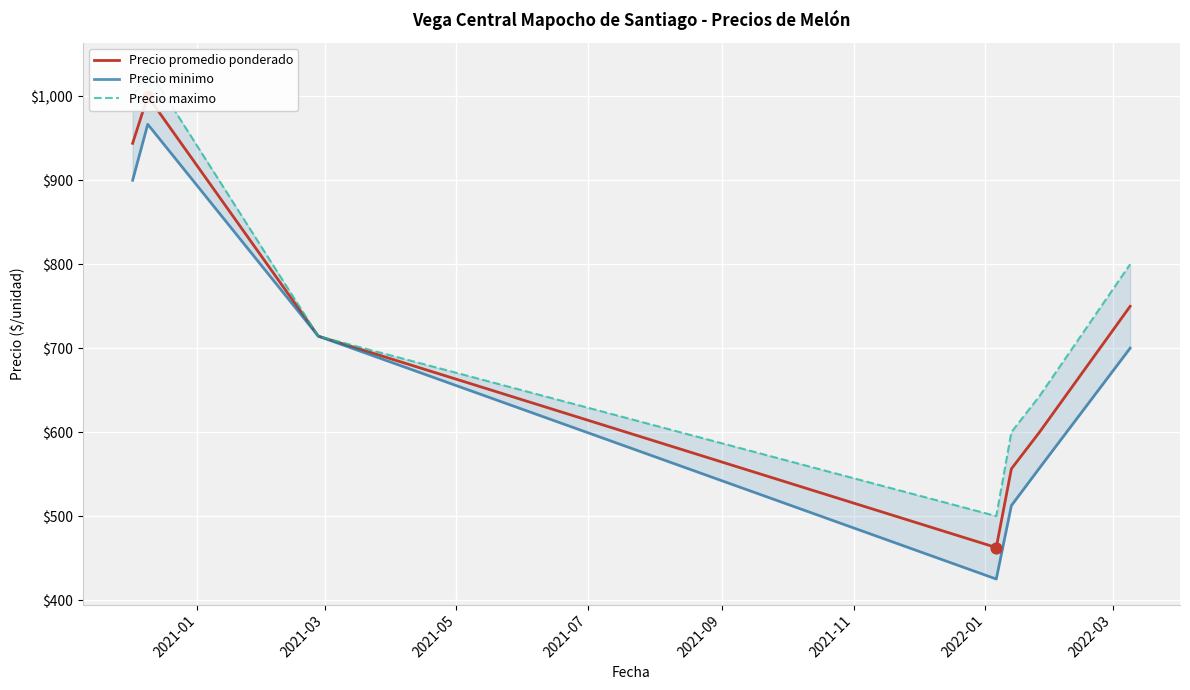

Which series contains the highest Y value?

Precio maximo